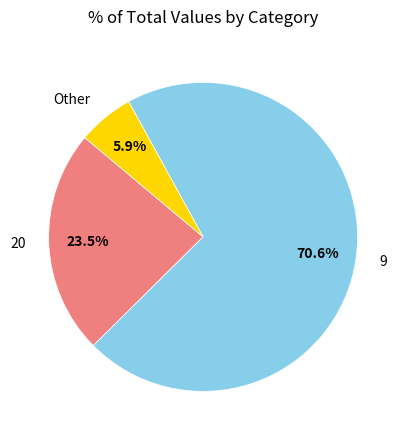

Which category has the smallest portion of the pie?

Other